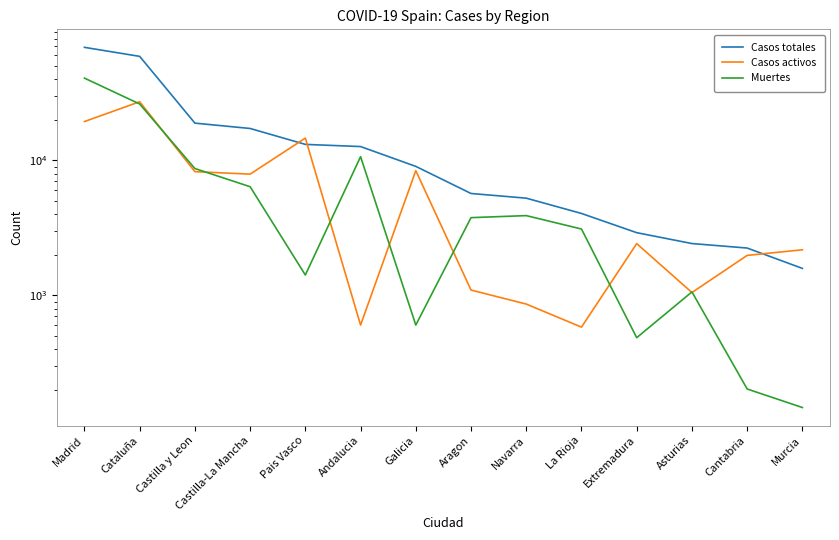

Between Castilla-La Mancha and Pais Vasco, which is larger?

Castilla-La Mancha